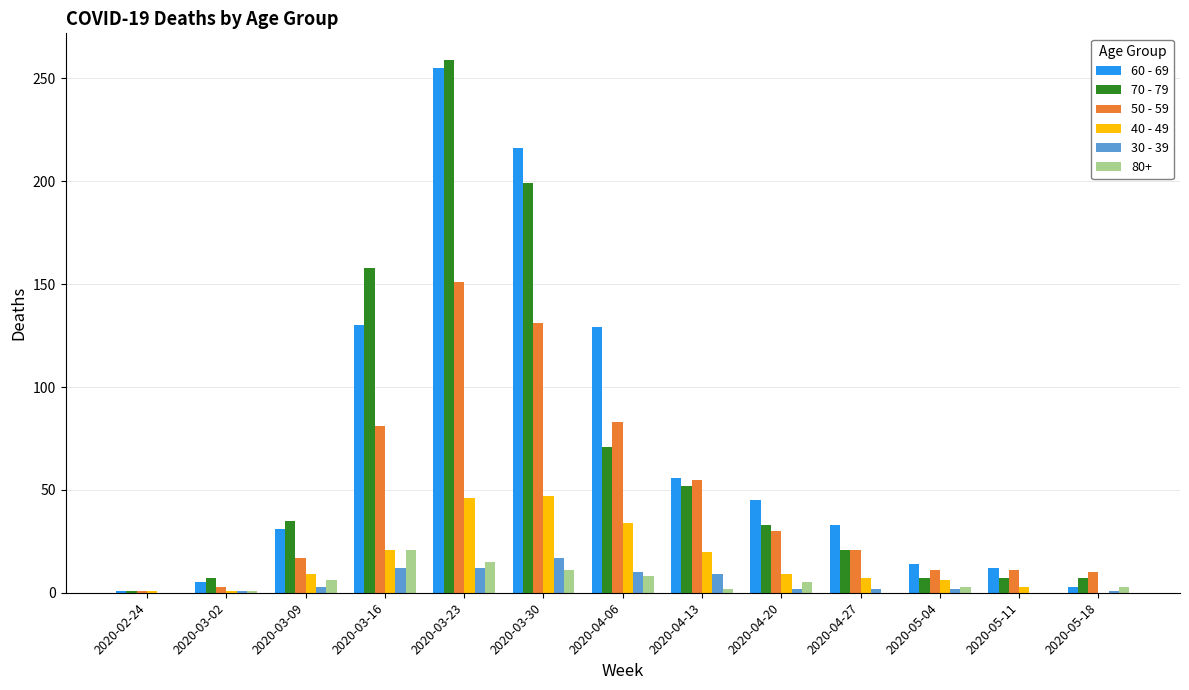

Is the value of 40 - 49 at 2020-05-04 greater than the value of 50 - 59 at 2020-03-09?

No